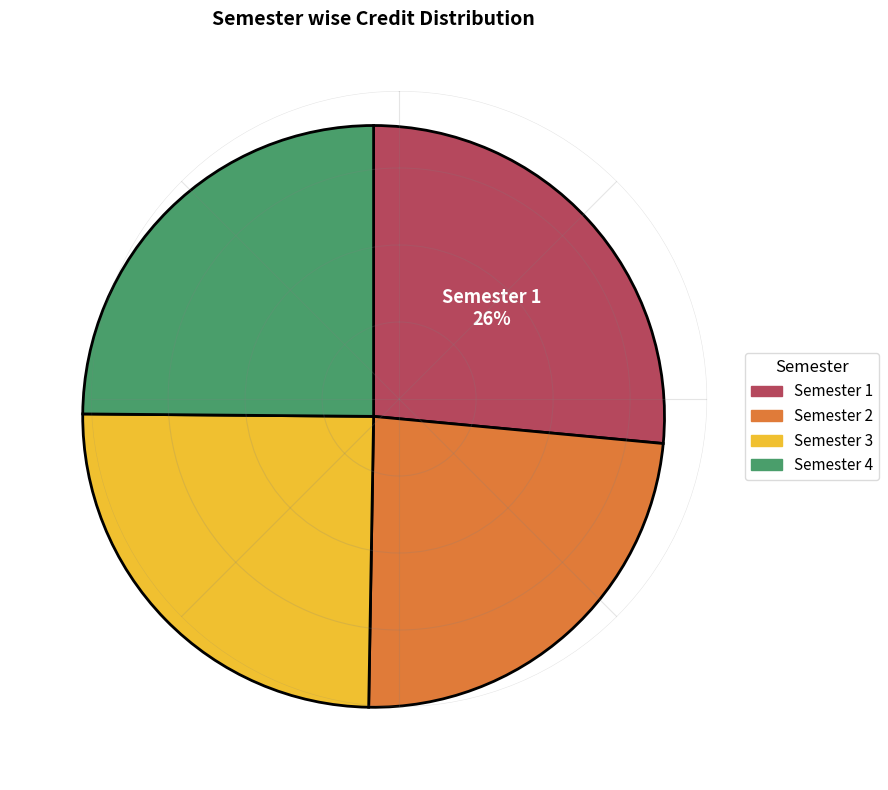

How many segments does this pie chart have?

4